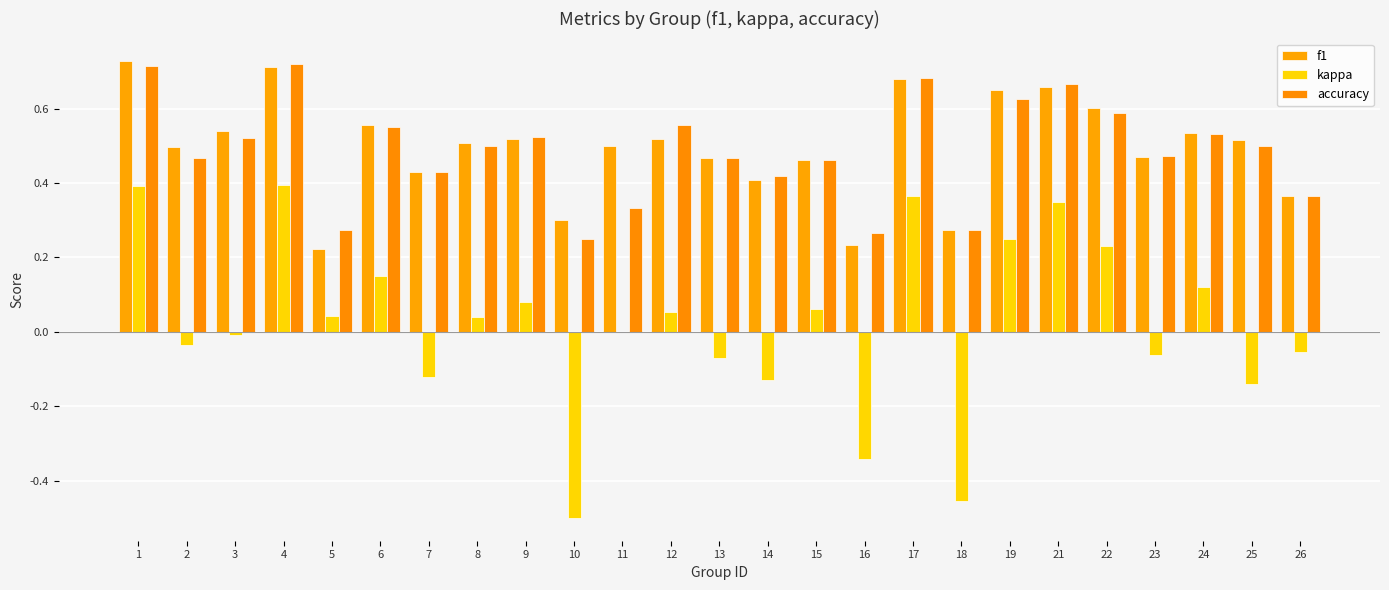

How many groups of bars are there?

25